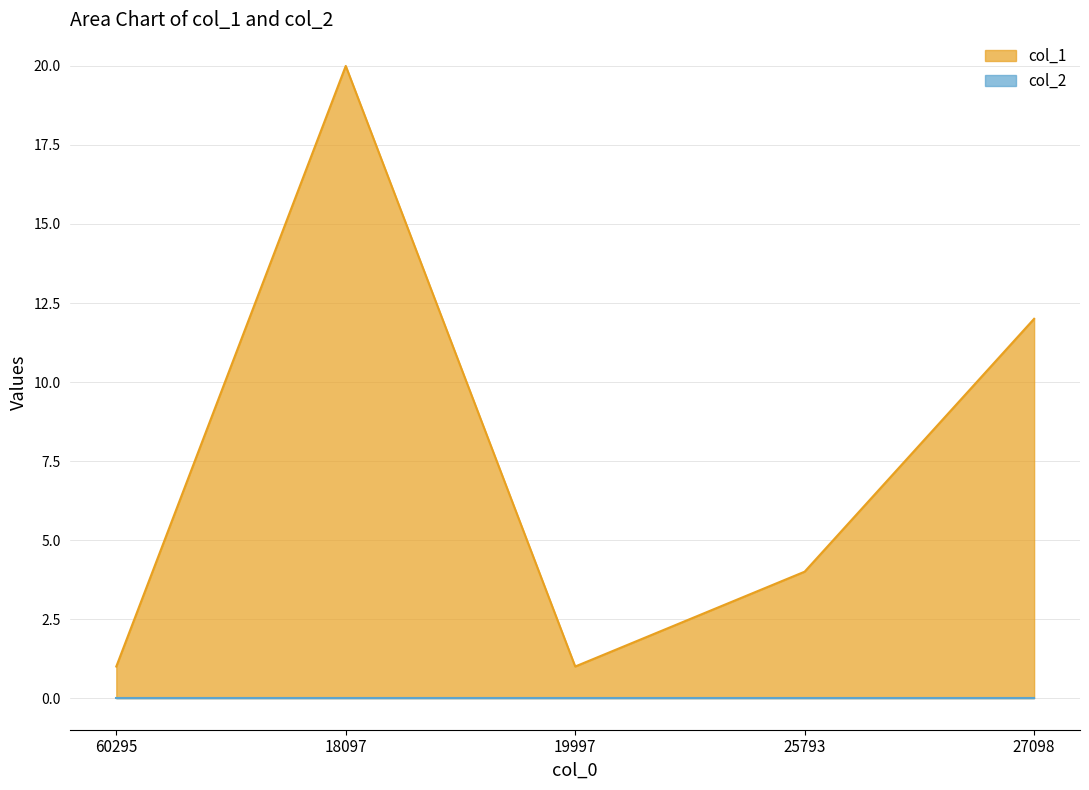

What is the change in value from 60295 to 25793?

+3